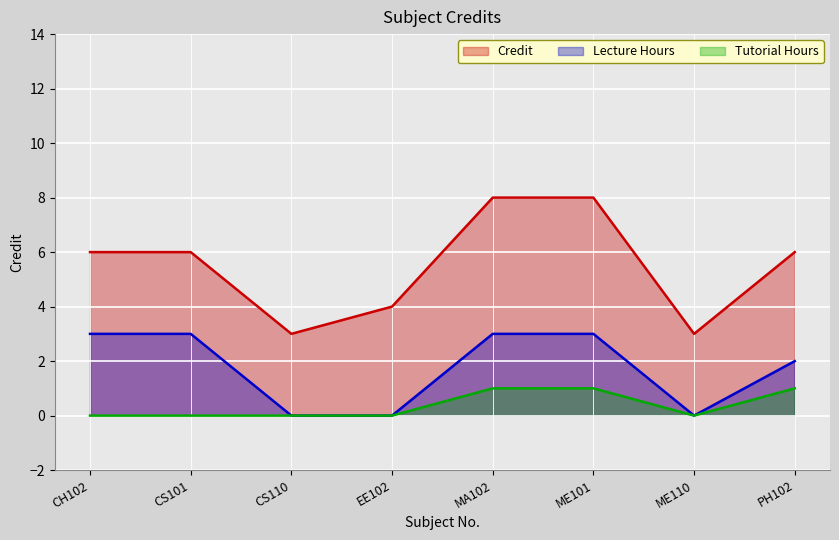

Where is the data nearest to the value 5?

CH102